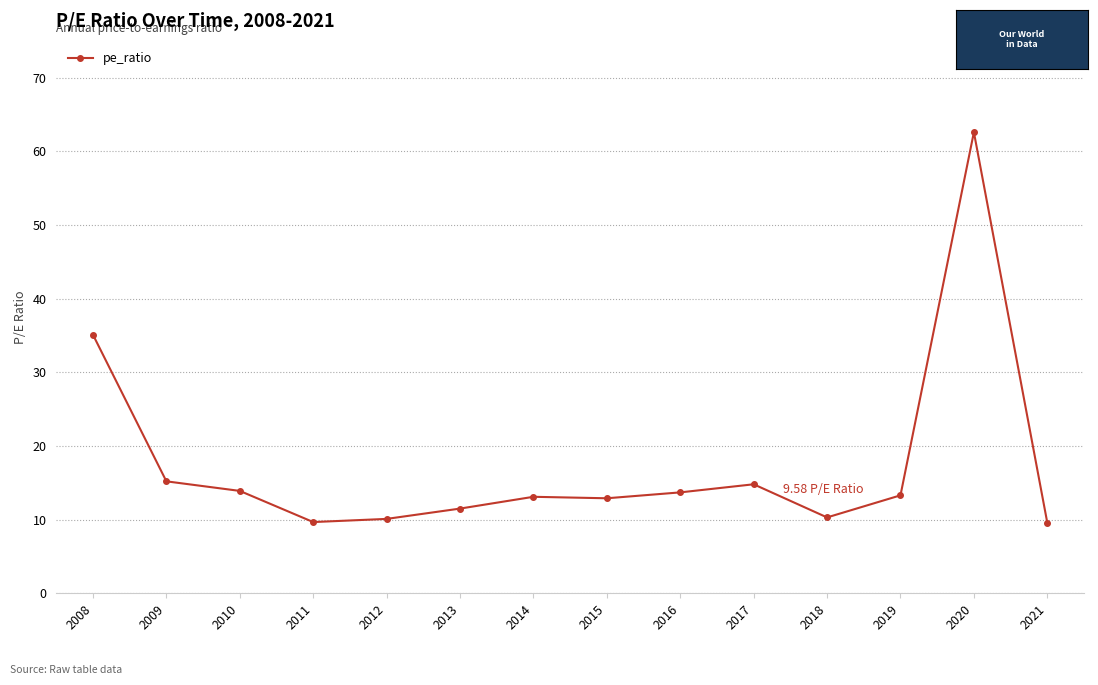

At which label does the data first exceed 13?

2008